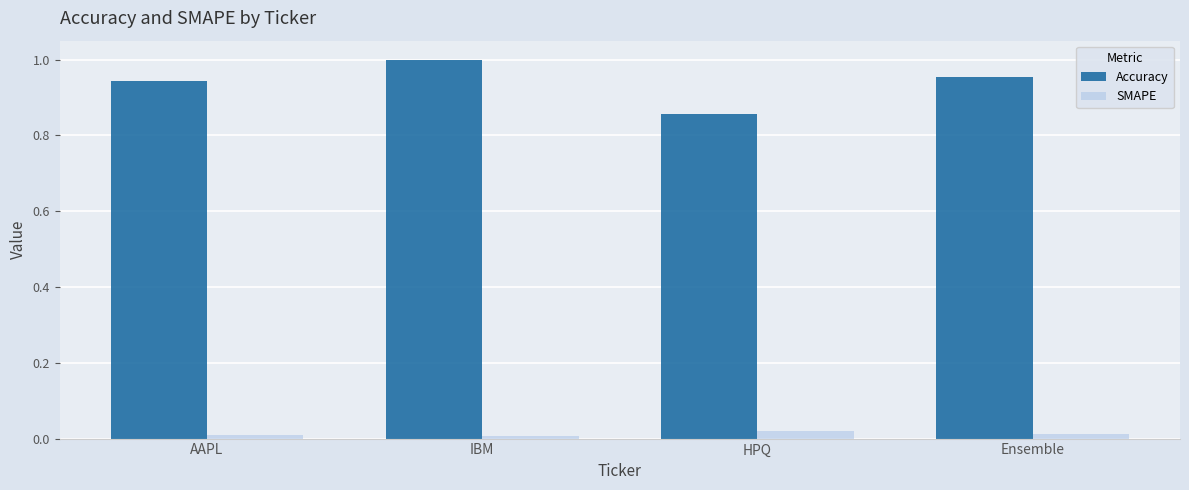

How many Accuracy values are between 0 and 1?

4